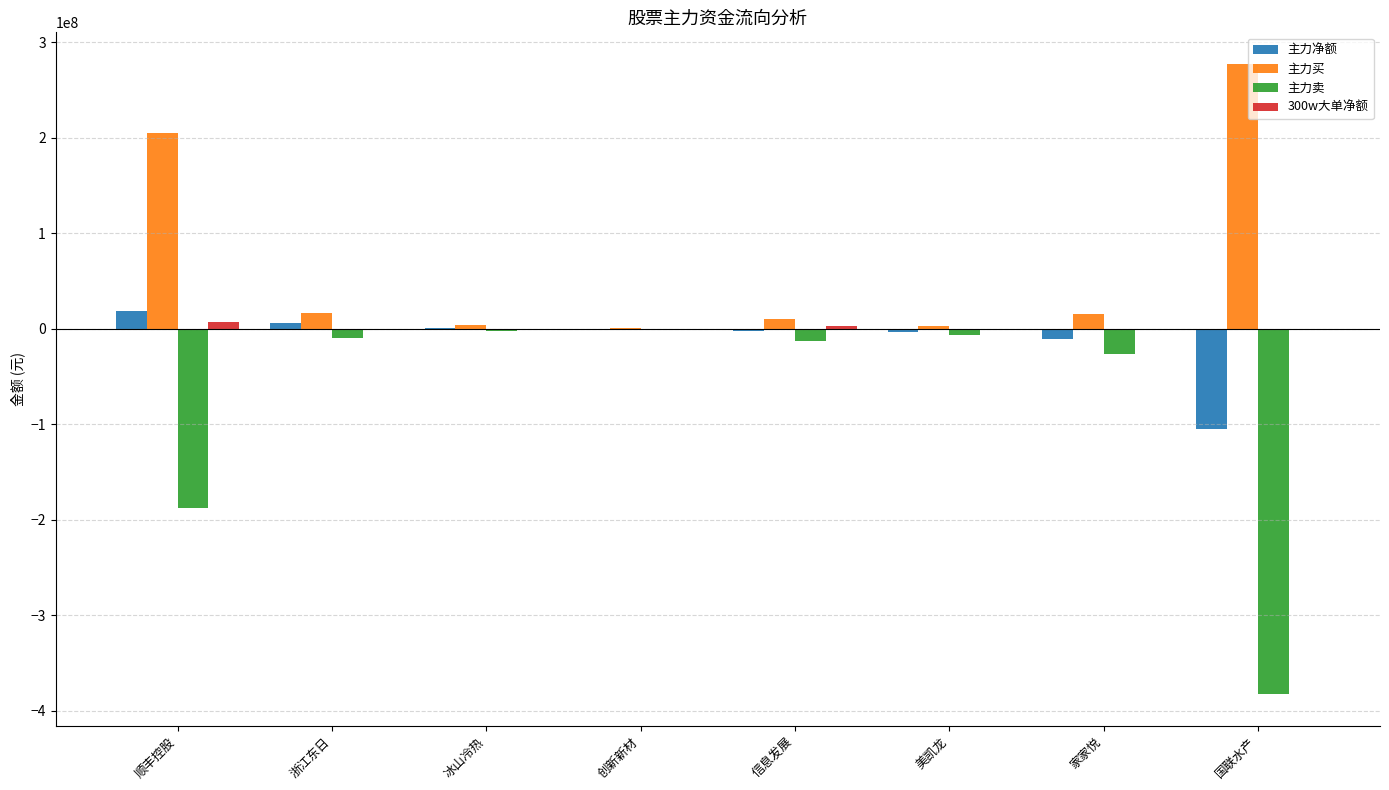

What is the greatest value displayed?

277294127